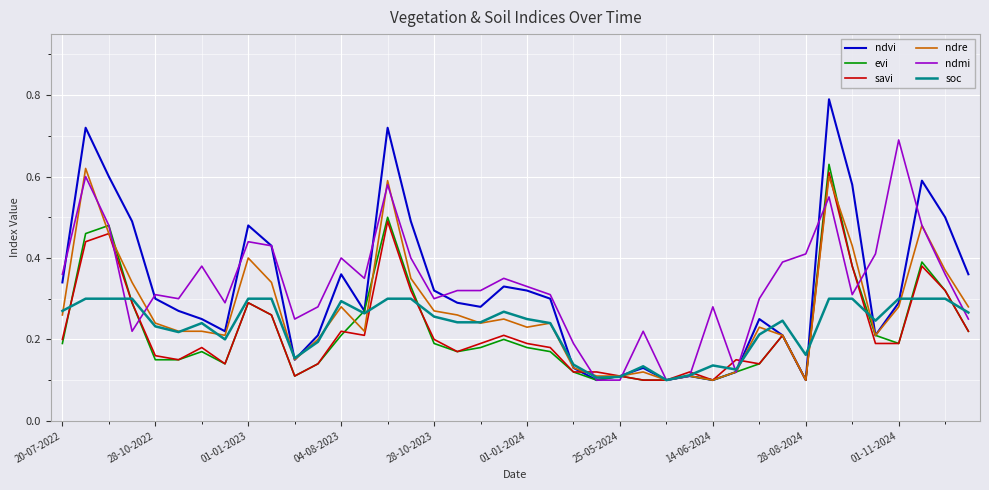

Which series has the largest range (max minus min)?

ndvi